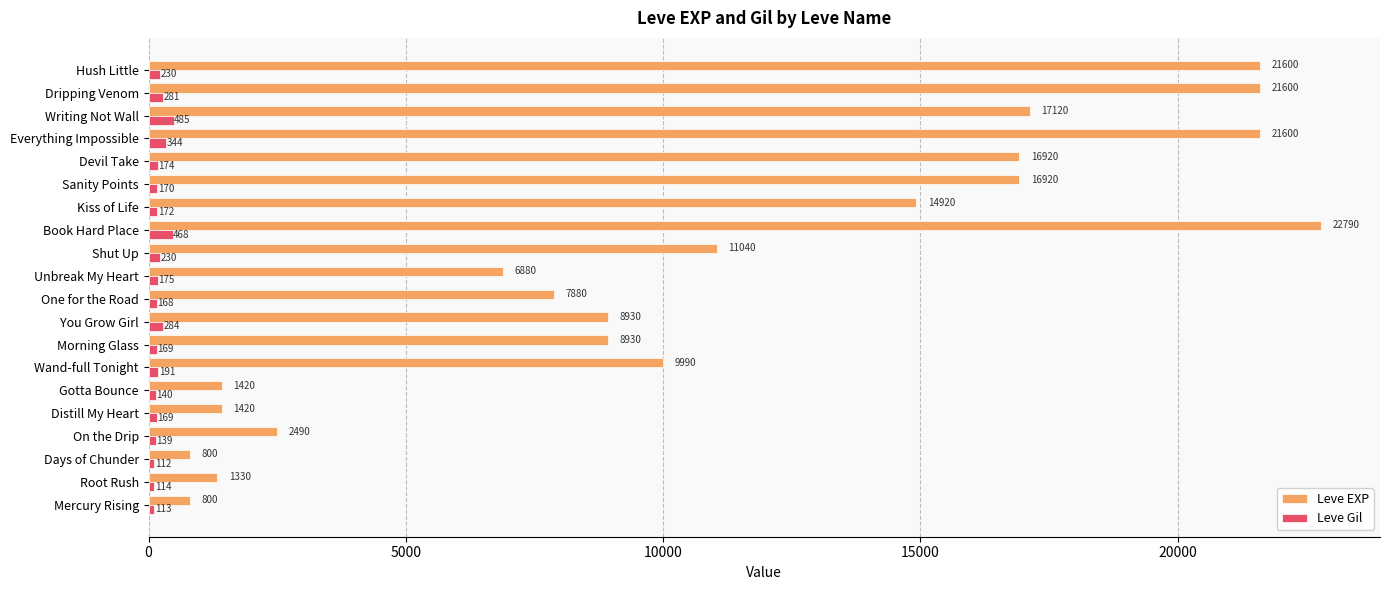

What is the difference between the highest and lowest values at Morning Glass?

8761